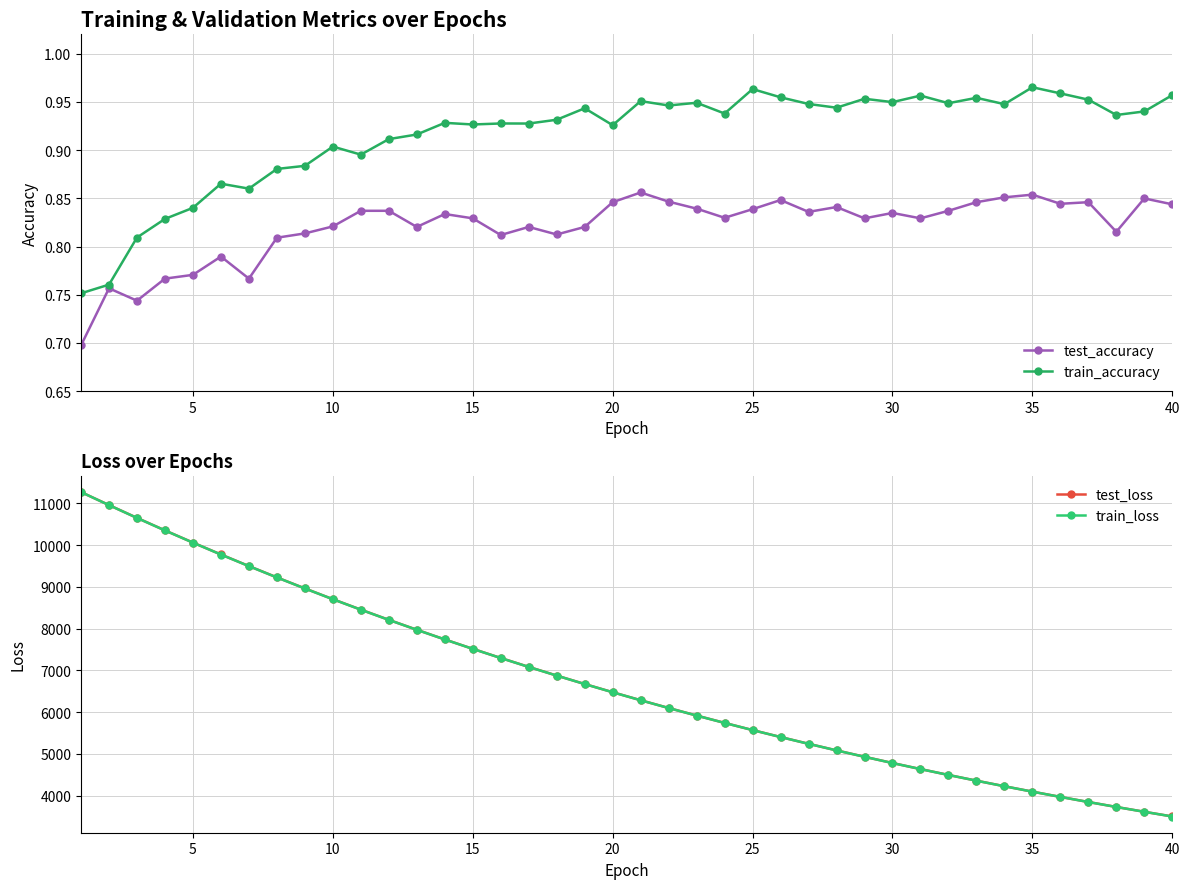

Which series has the largest total across all categories?

test_loss